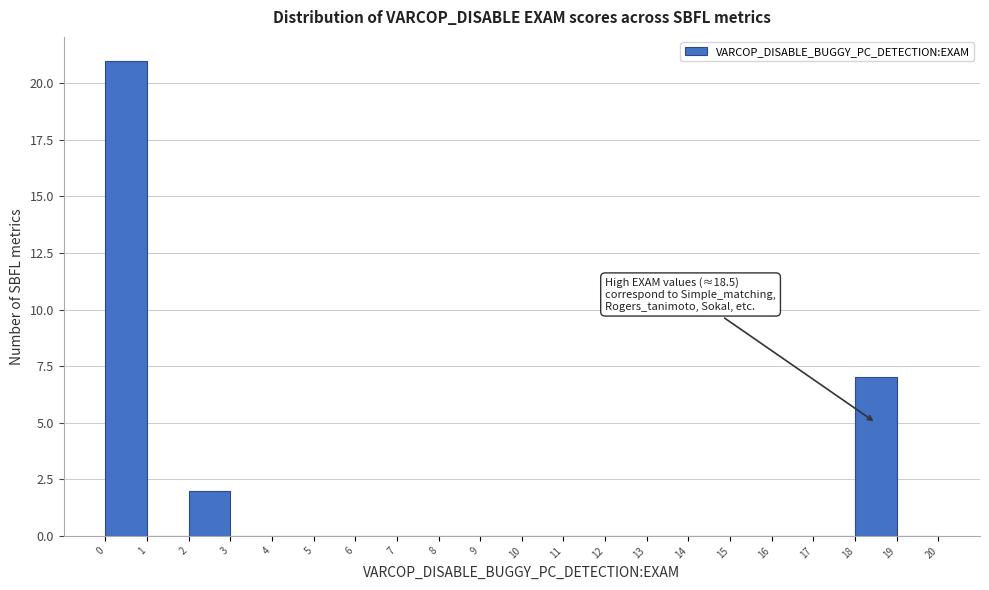

Over which range of the x-axis is the bar tallest?

0 to 1